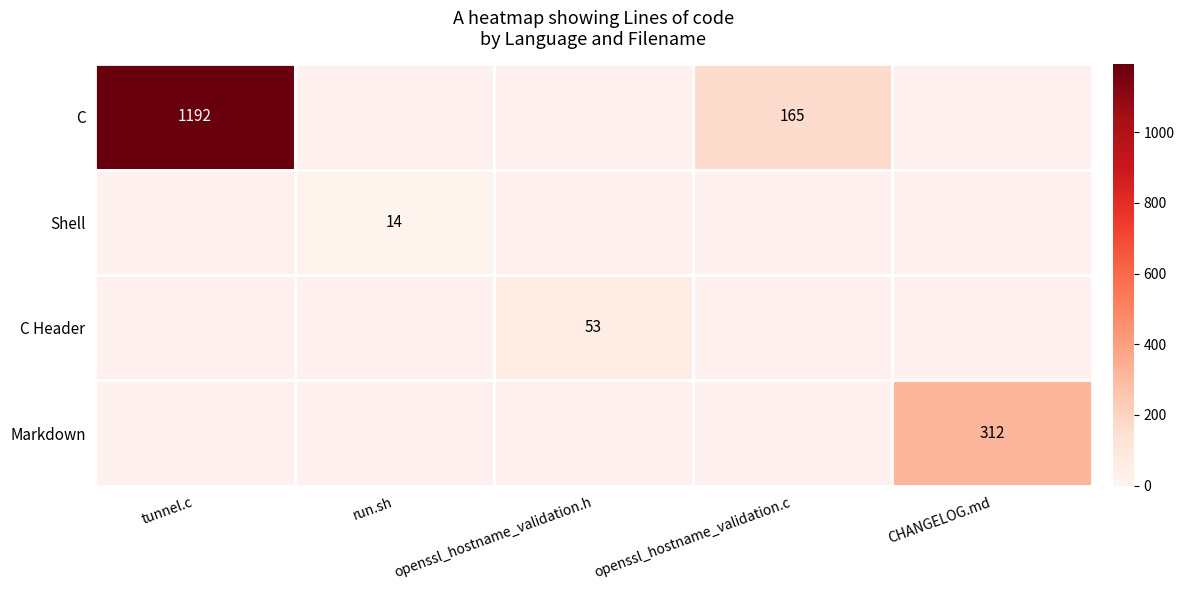

Which series has the largest range (max minus min)?

C